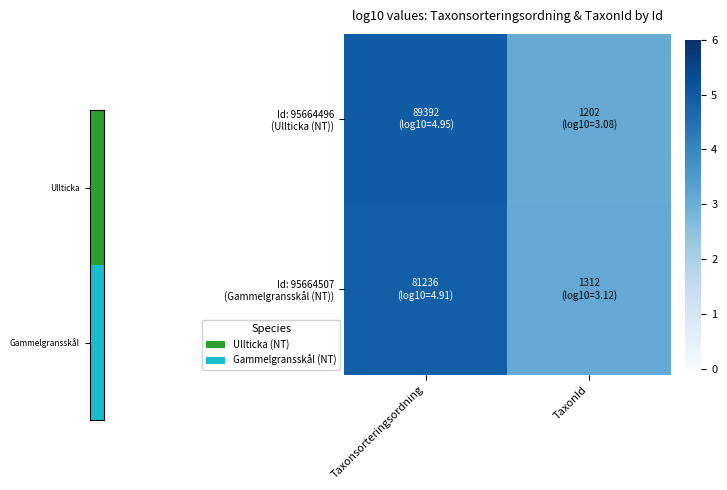

What is the smallest value displayed?

3.1